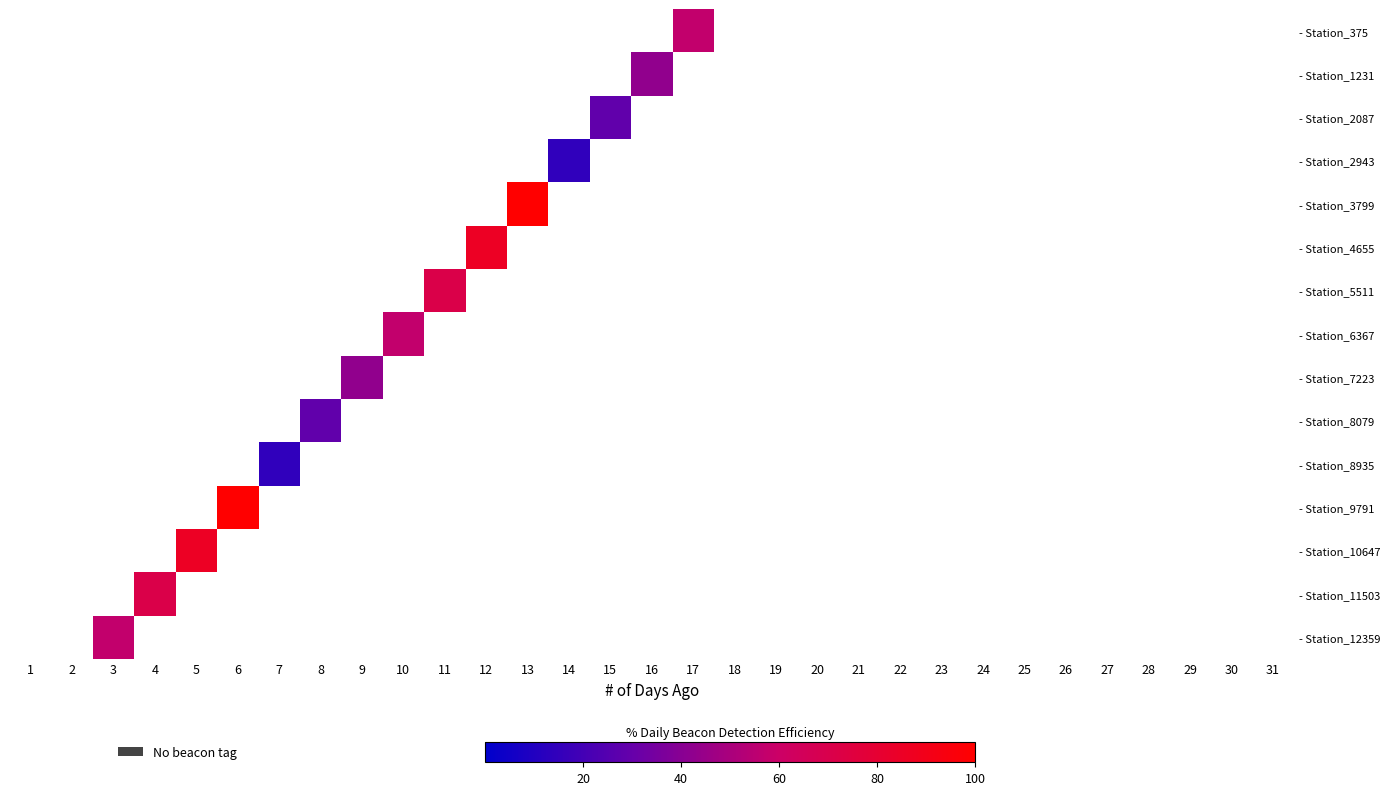

At which category does the chart reach its peak across all series?

13